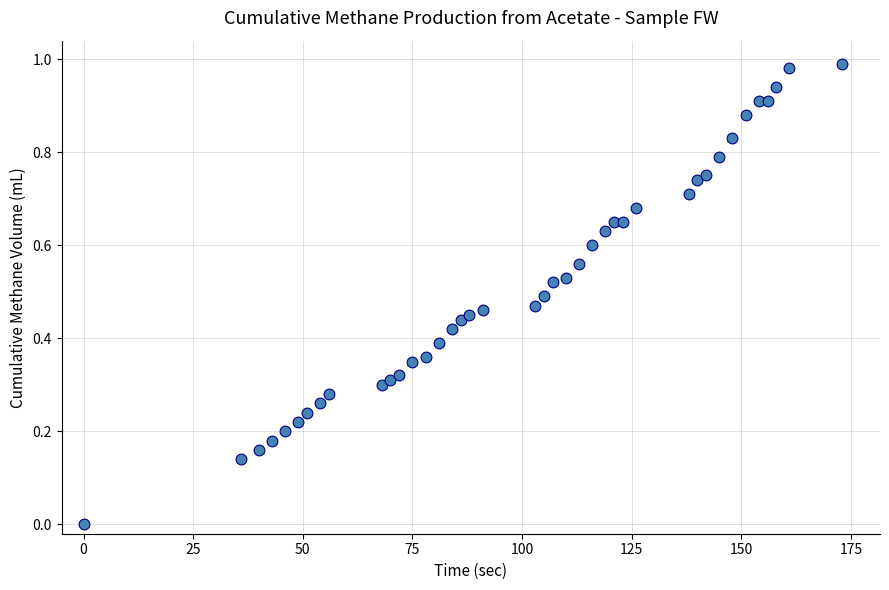

What is the range of X values (max minus min)?

173.0